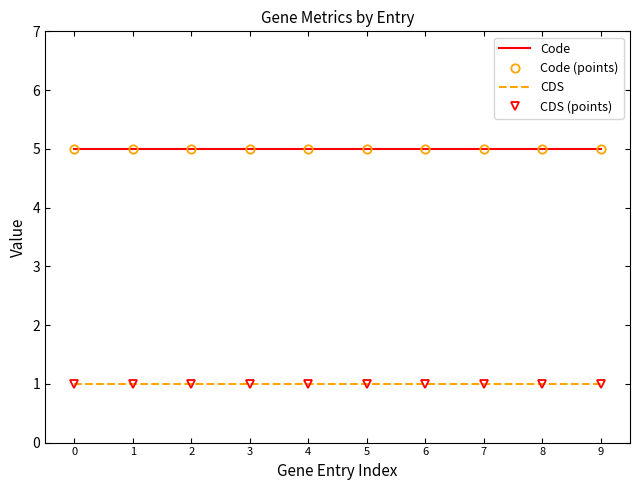

Which series changed the most between 1 and 5?

Code